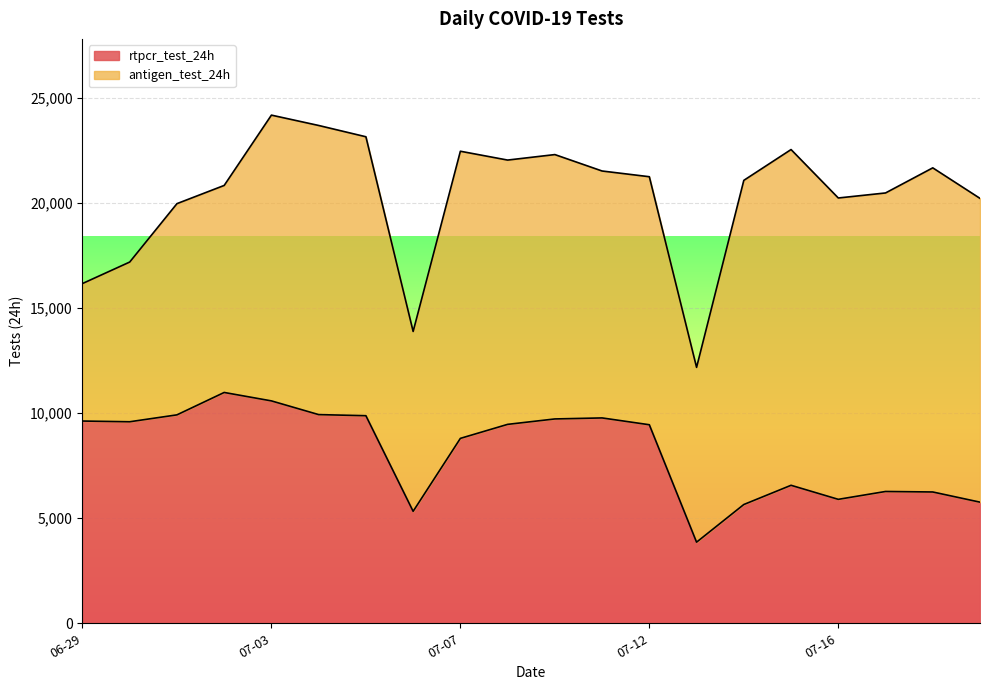

How many data points does each series have?

20